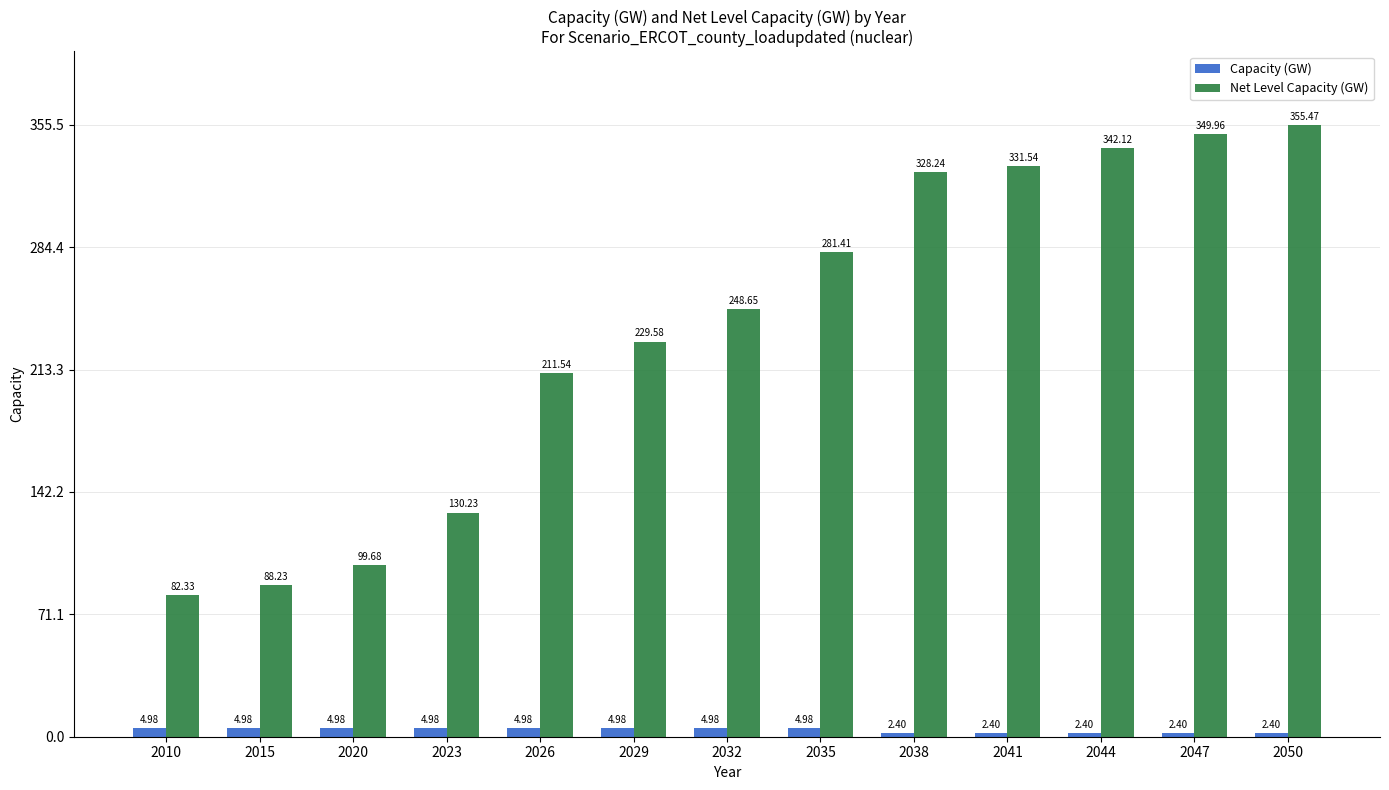

What is the sum of all Net Level Capacity (GW) values?

3079.0